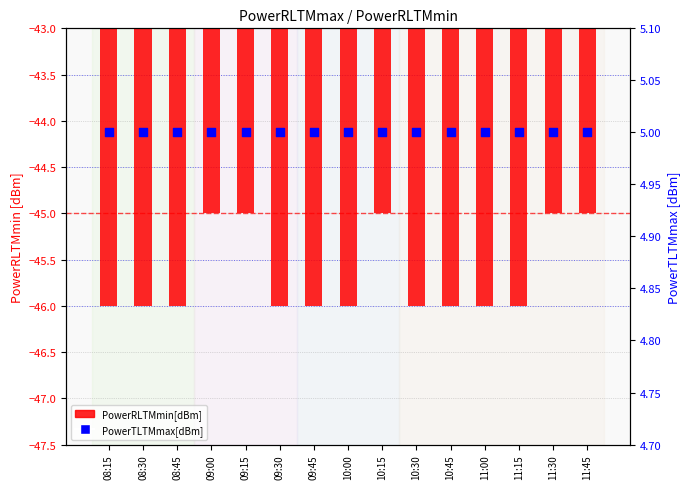

Which series has the largest total across all categories?

PowerTLTMmax[dBm]